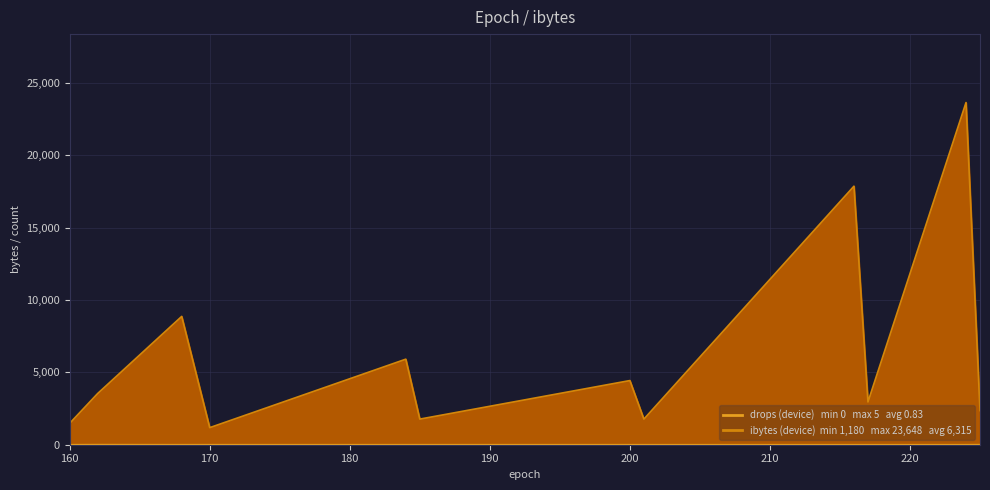

What is the highest value of the drops series?

5